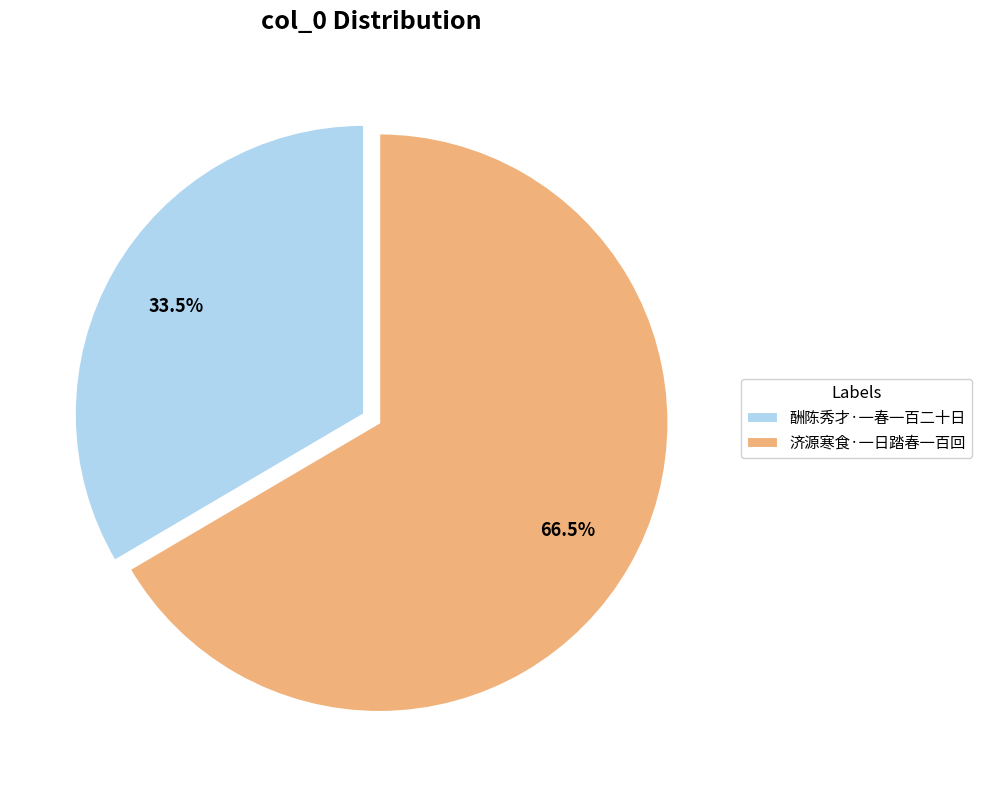

Is the sum of 济源寒食·一日踏春一百回 and 酬陈秀才·一春一百二十日 greater than half?

Yes